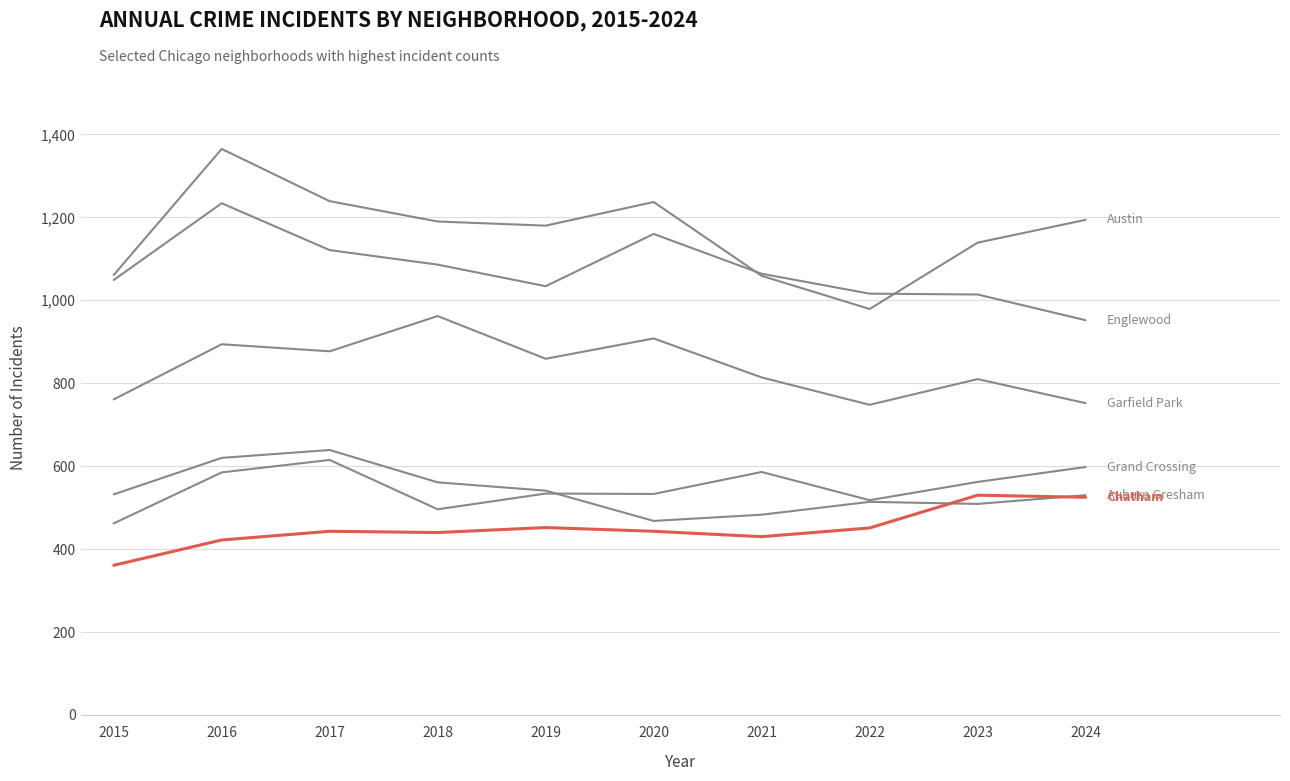

Is this an area chart (filled region under the line)?

No